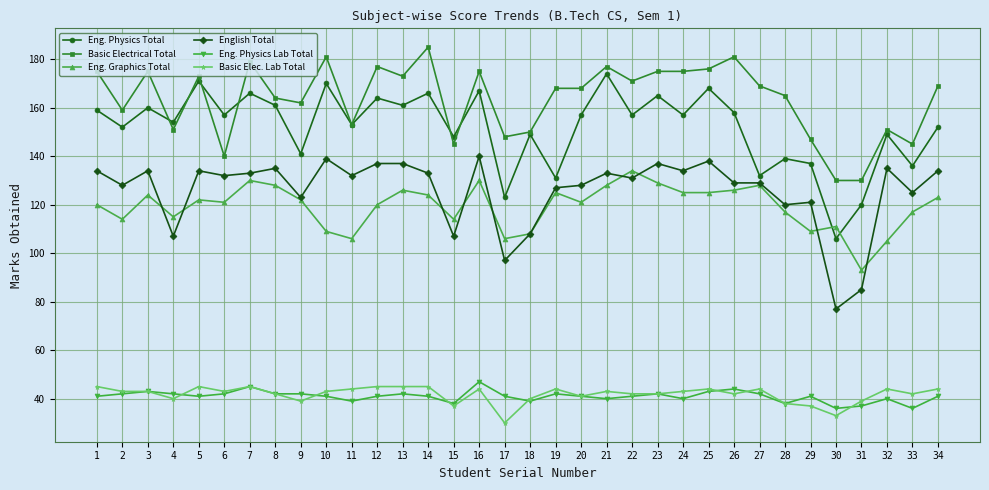

Does the chart display data point markers on the line(s)?

Yes